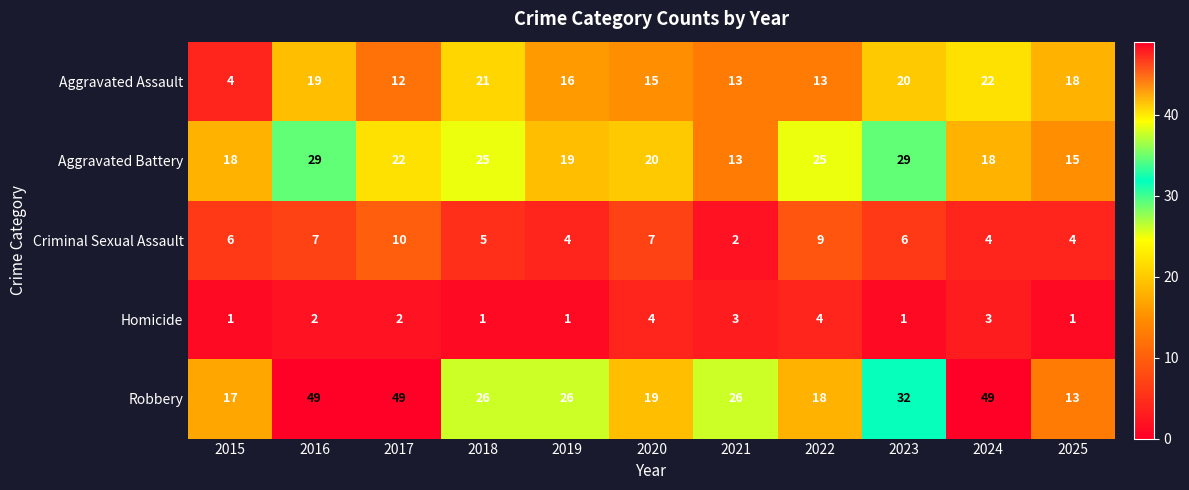

Which category has the lowest value in the Aggravated Battery series?

2021